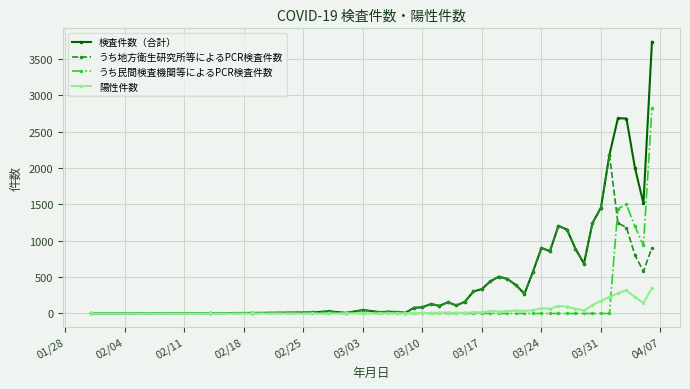

True or false: うち地方衛生研究所等によるPCR検査件数 has more than 0 interior local peaks.

True